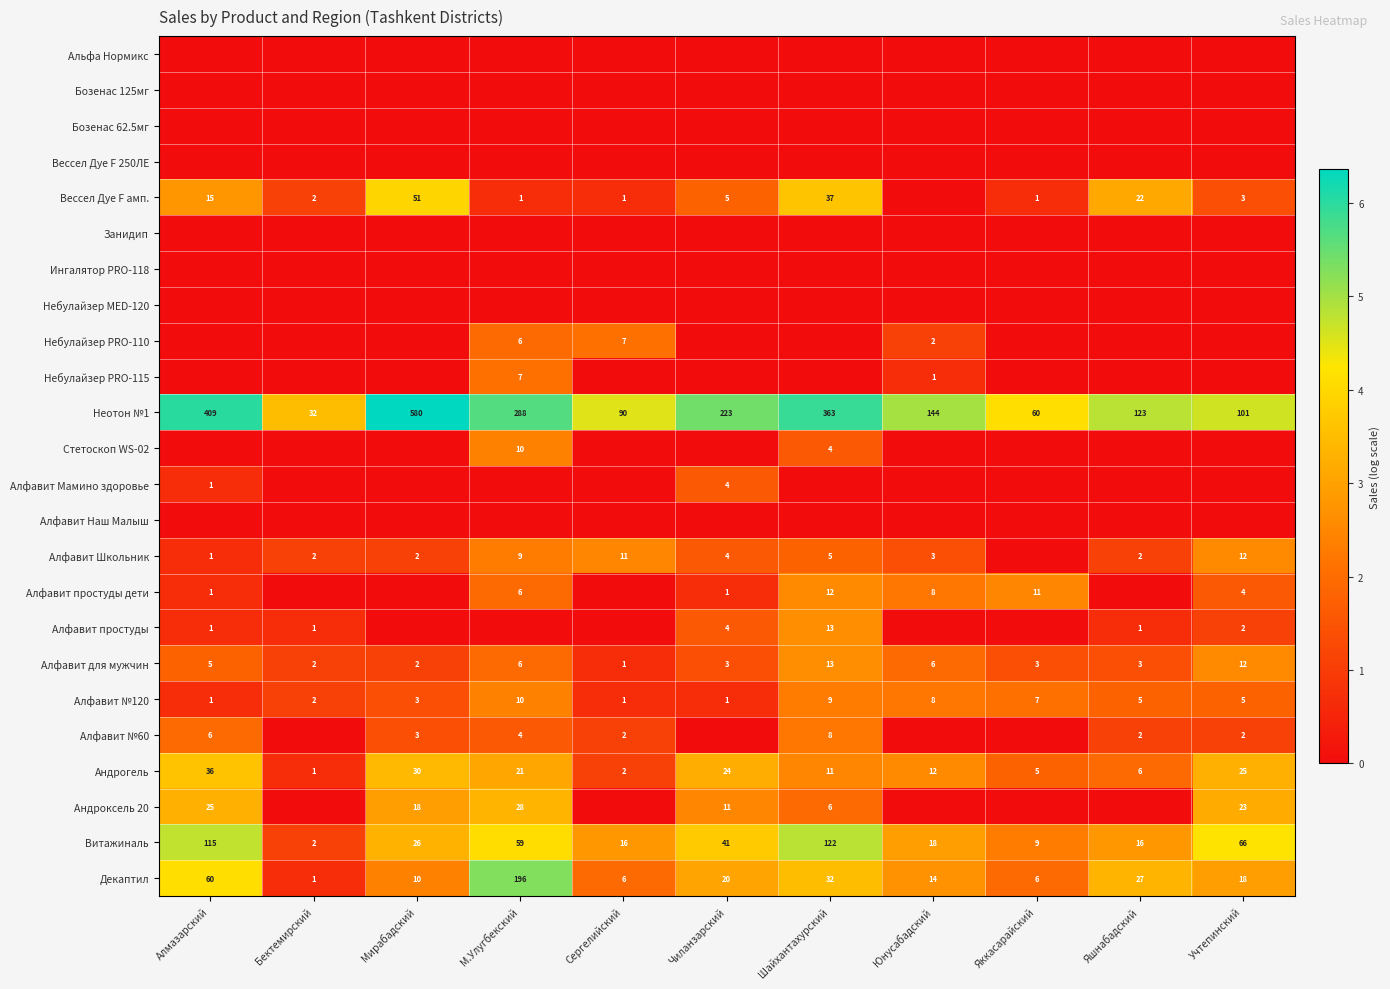

Read the Витажиналь value at Учтепинский.

66